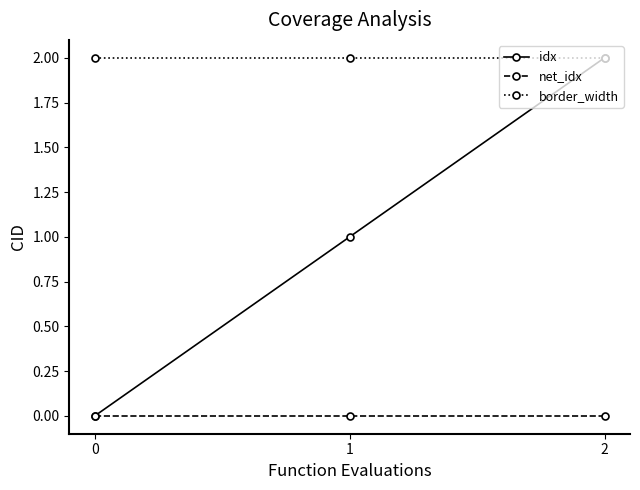

Rank the series by their average value, from highest to lowest.

border_width, idx, net_idx